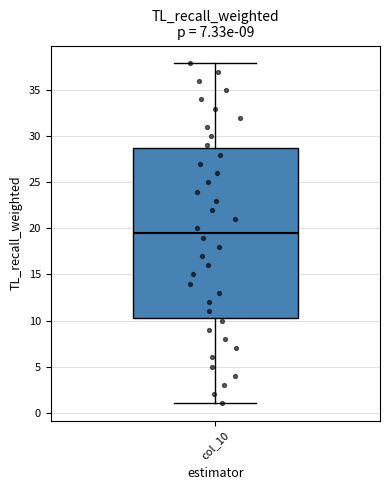

Where is the lower edge of the box for col_10 on the y-axis? The values are not printed on the chart, so give them approximately, as read against the axis.

10.5